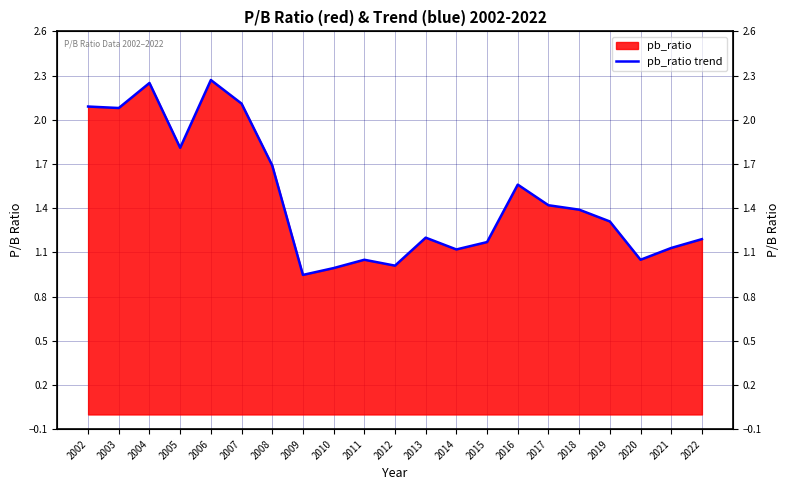

How many lines are shown in the chart?

1